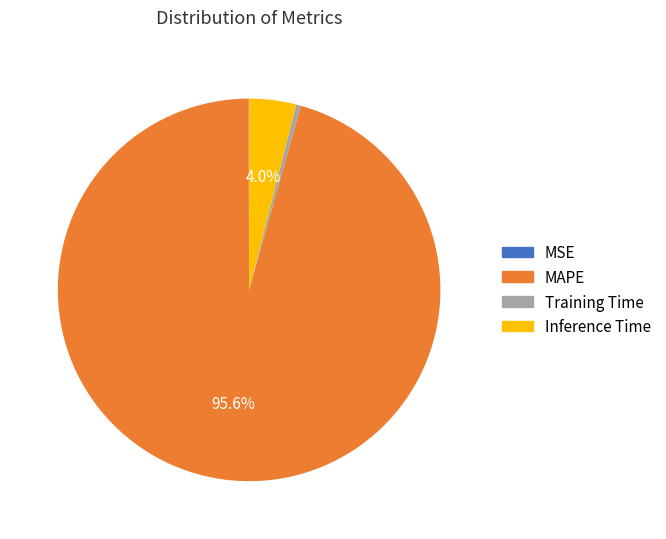

Which slice is the largest?

MAPE